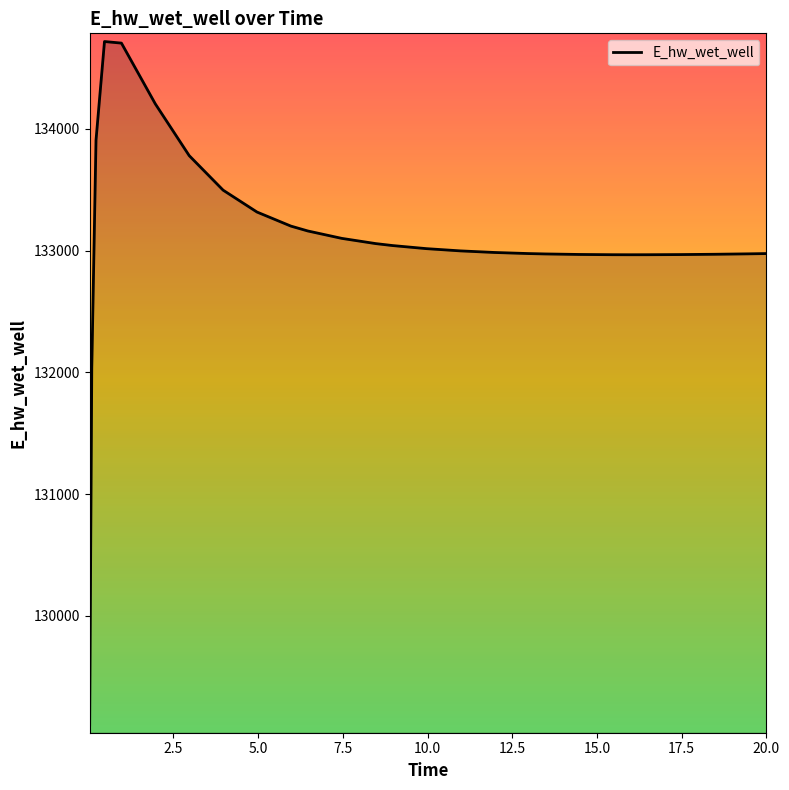

What is the maximum value shown in the chart?

134717.4